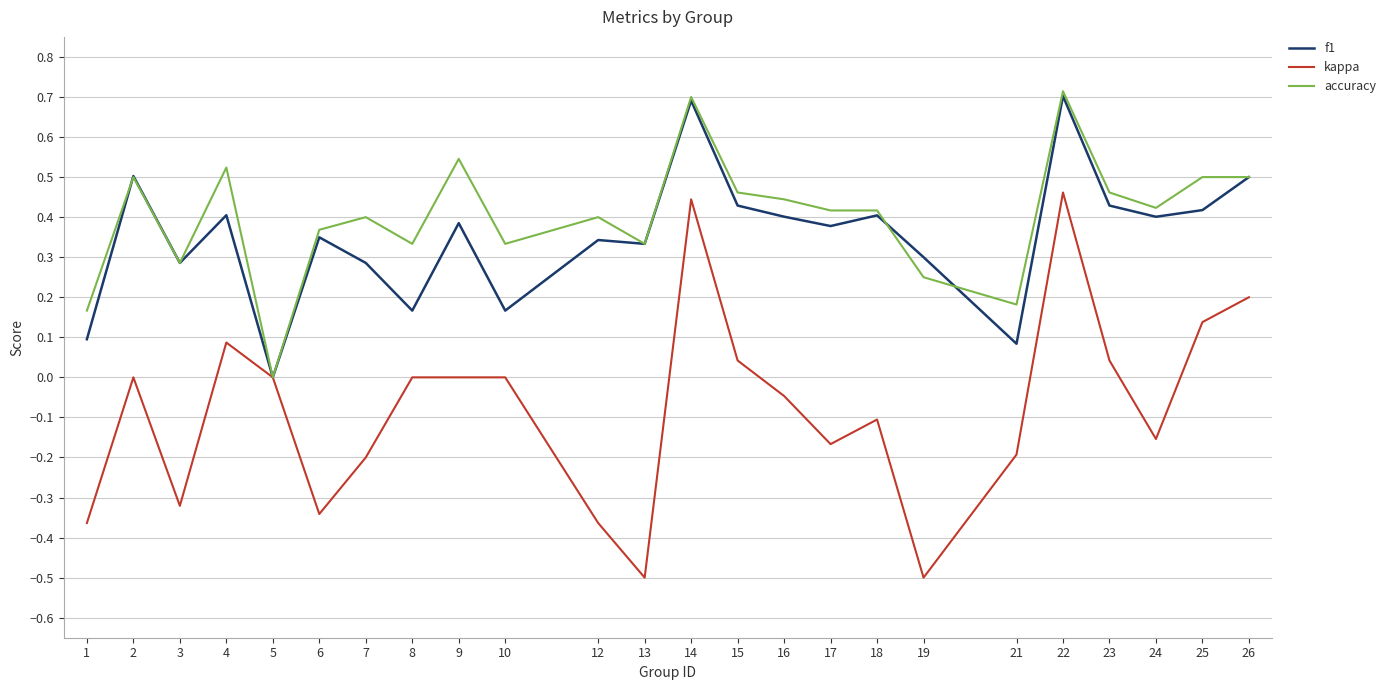

What is the sum of the accuracy values at 1 and 16?

0.6